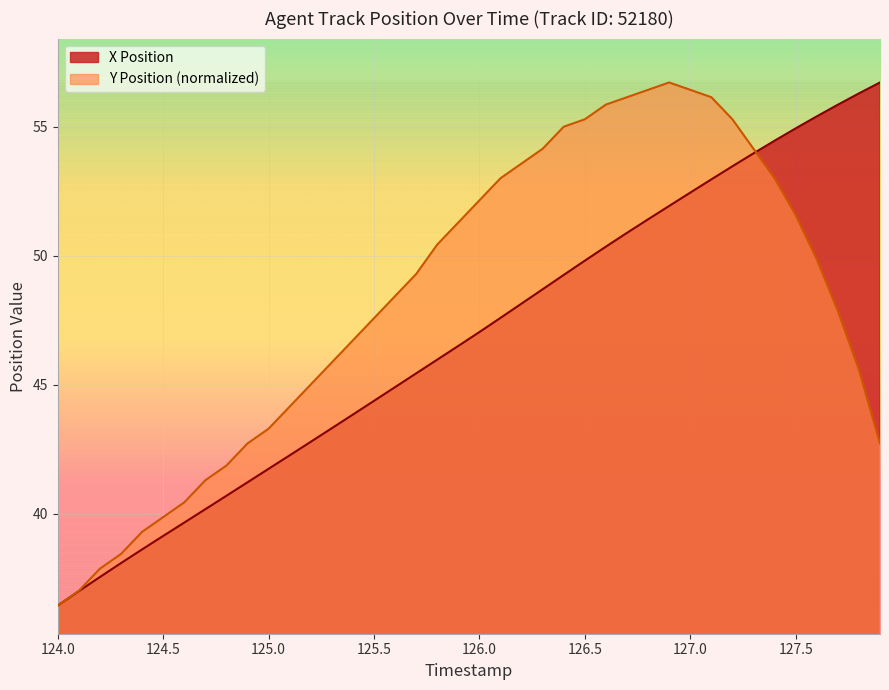

In Y, how many points are higher than both neighbors (excluding endpoints)?

1